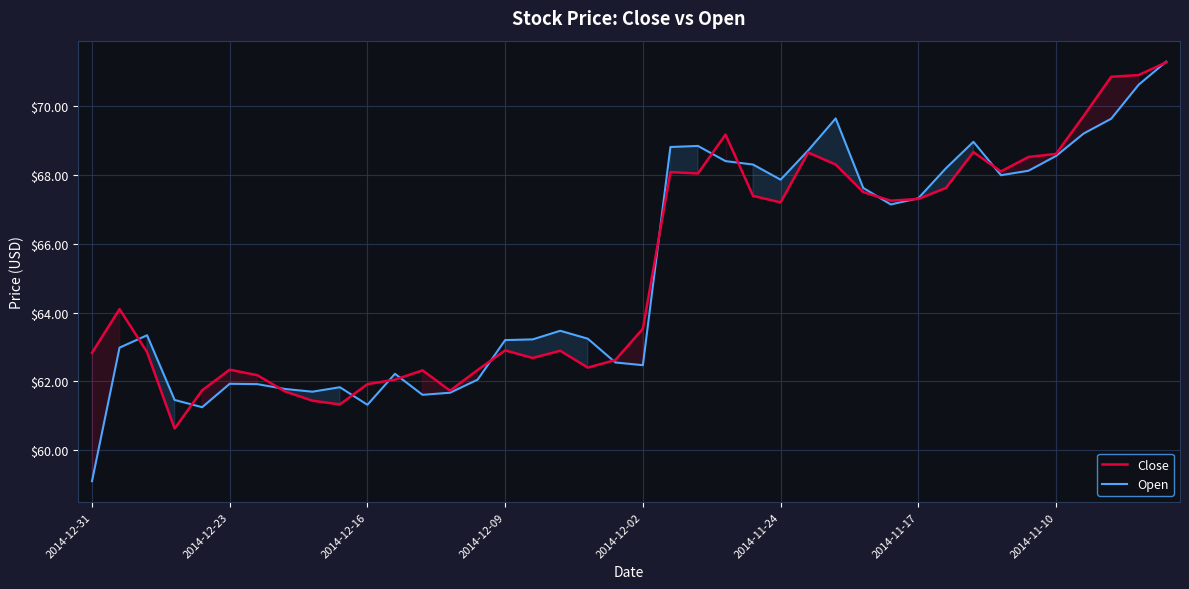

True or false: Close and Open cross at least once.

True